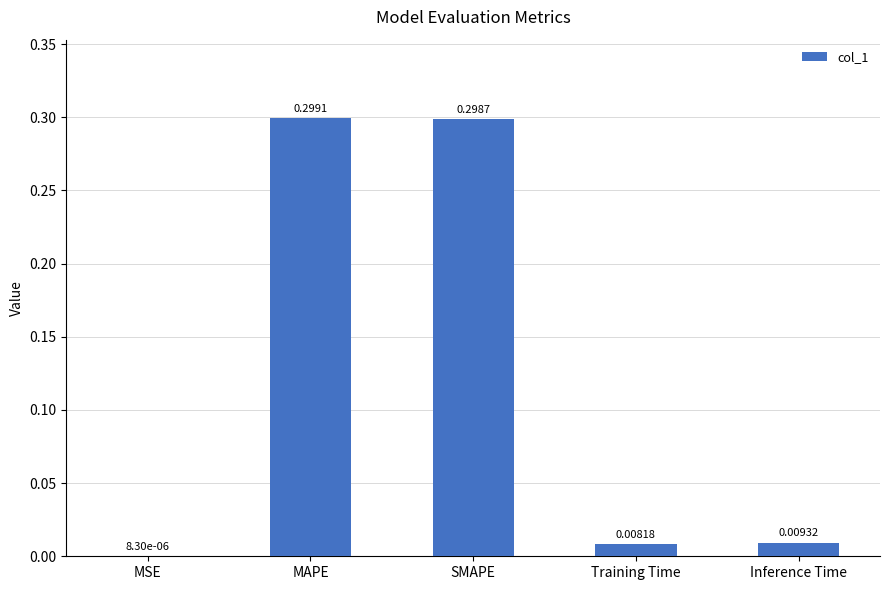

Where is the data nearest to the value 0?

MSE